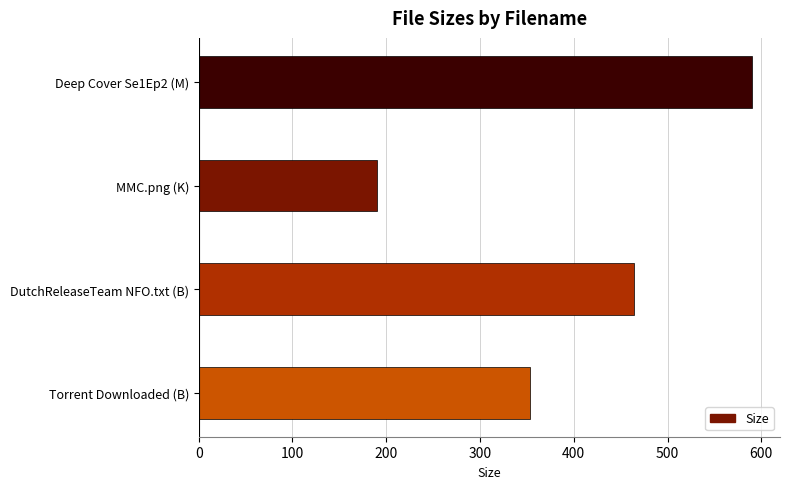

How many bars are there in total?

4